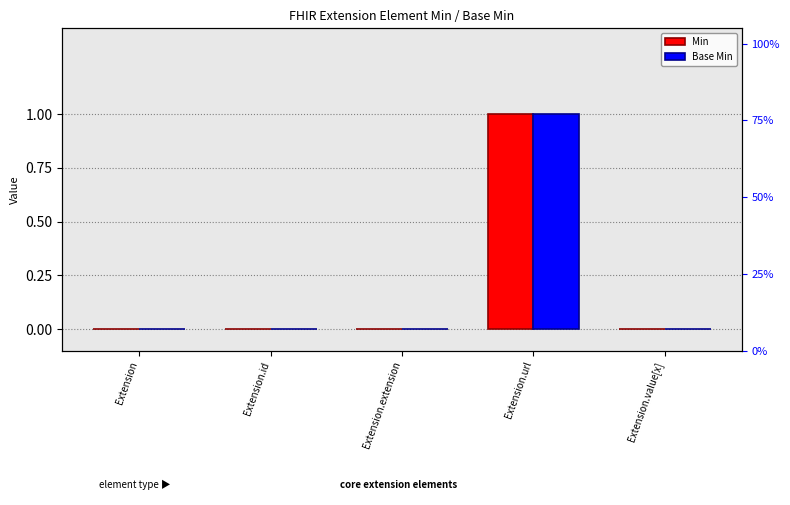

How many Base Min values are between 0 and 1?

5